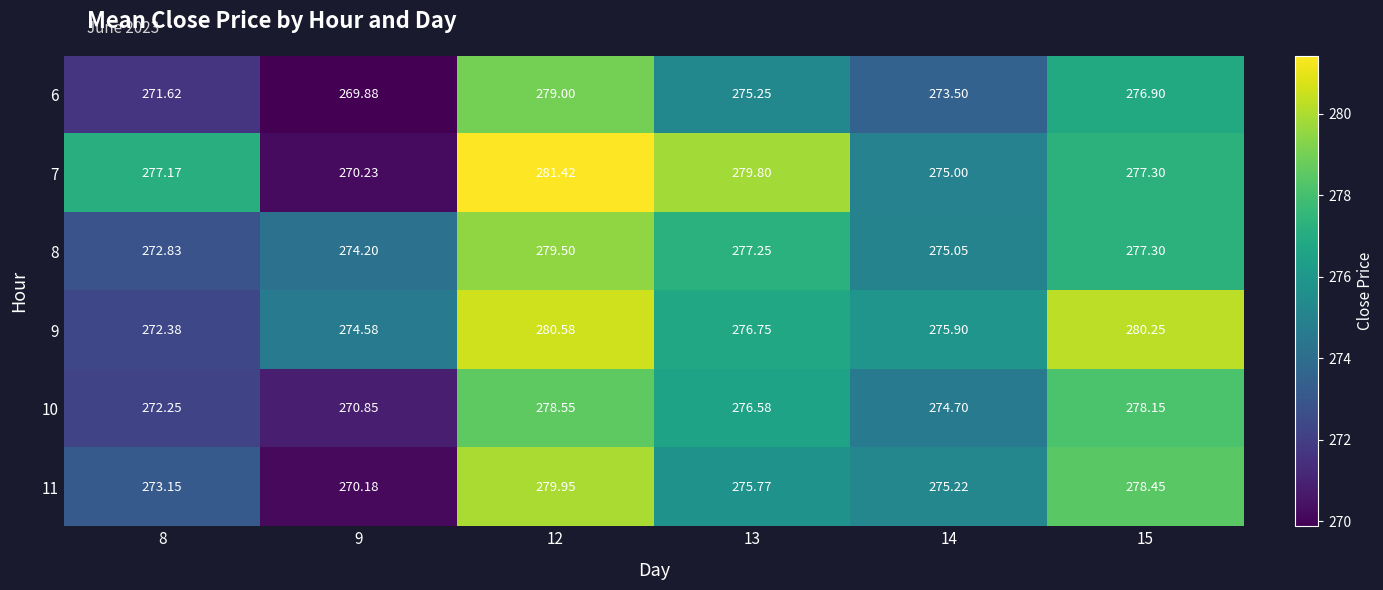

What is the spread (max minus min) of values at 9?

4.7